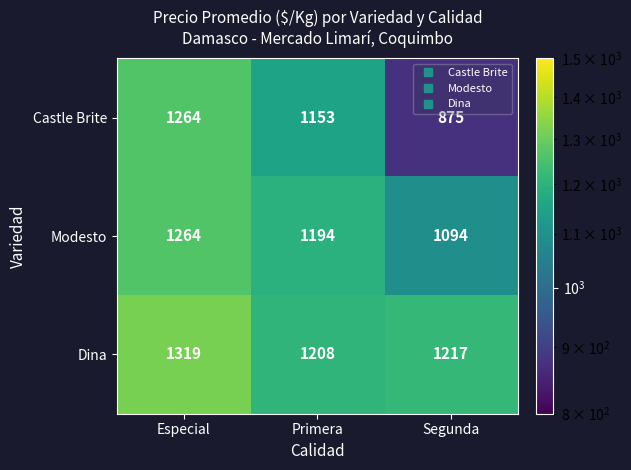

Reading right to left, list all the values displayed in this chart.

Castle Brite: 875	1153	1264
Modesto: 1094	1194	1264
Dina: 1217	1208	1319